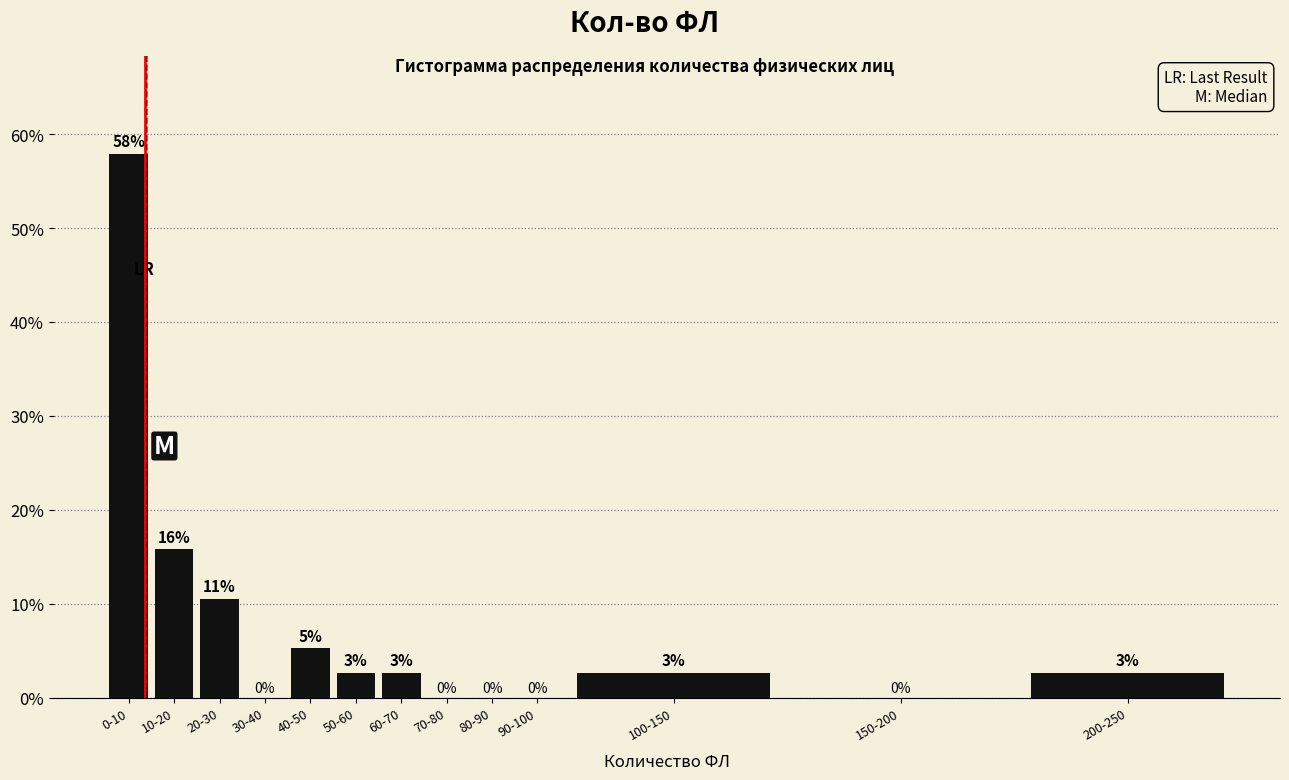

Are the bars horizontal?

No